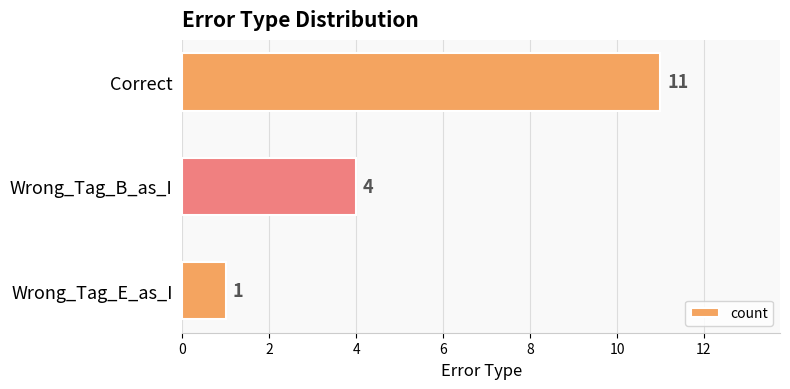

Reading top to bottom, extract all data points from this chart.

11	4	1